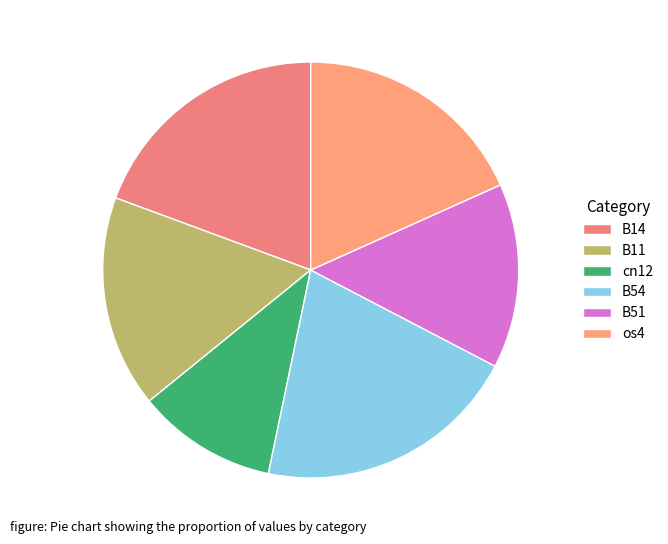

To the nearest percent, what portion does cn12 represent?

11%